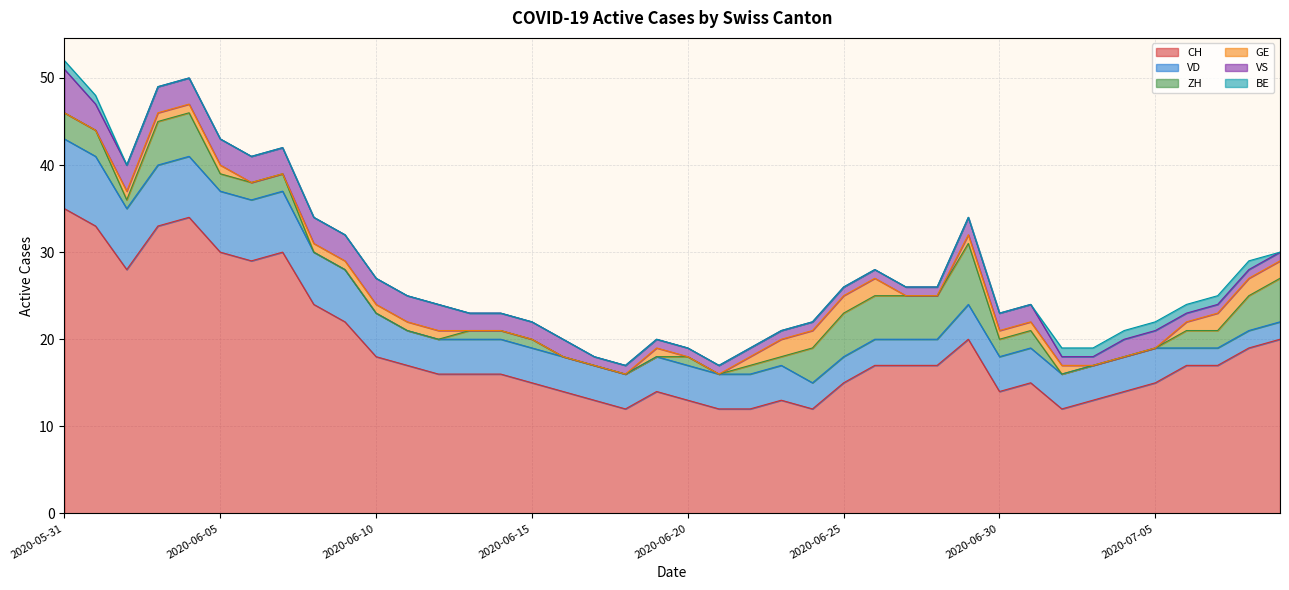

The value of VD at 2020-06-04 is 7. True or false?

True